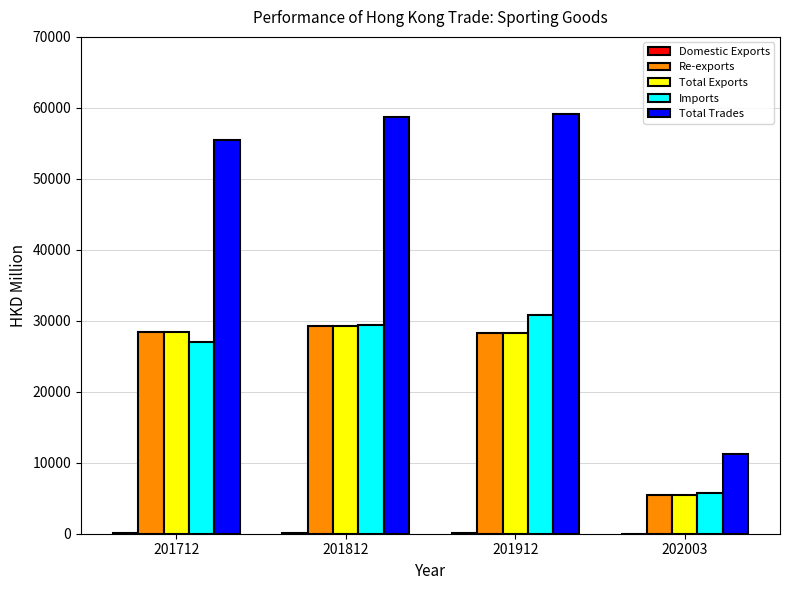

The value of Re-exports at 202003 is 5479.6. True or false?

True